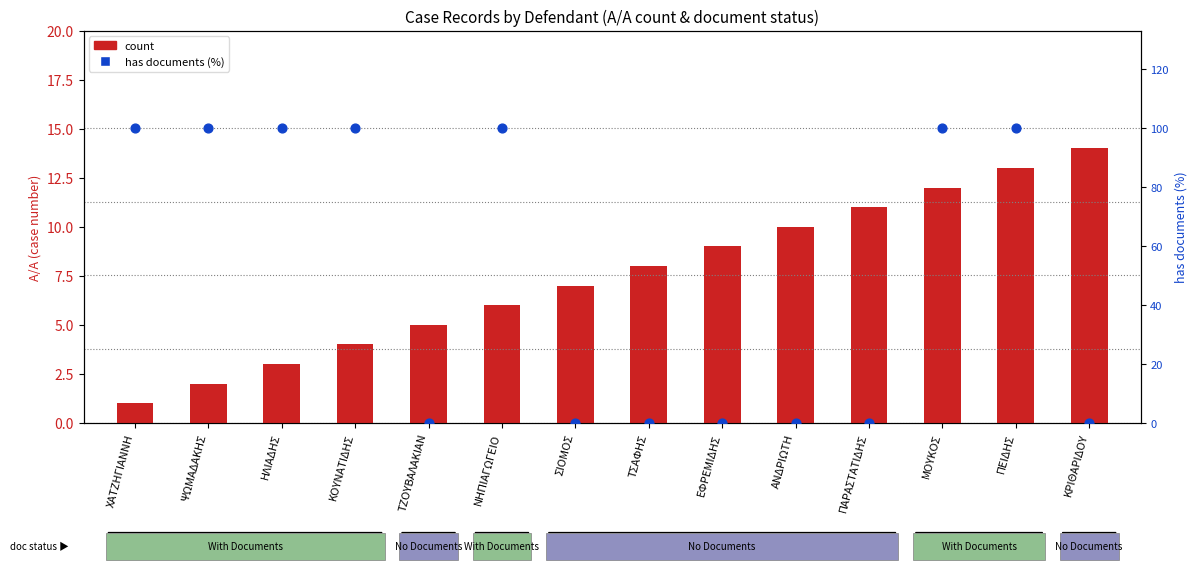

At which category is the sum across all series the highest?

ΠΕΙΔΗΣ